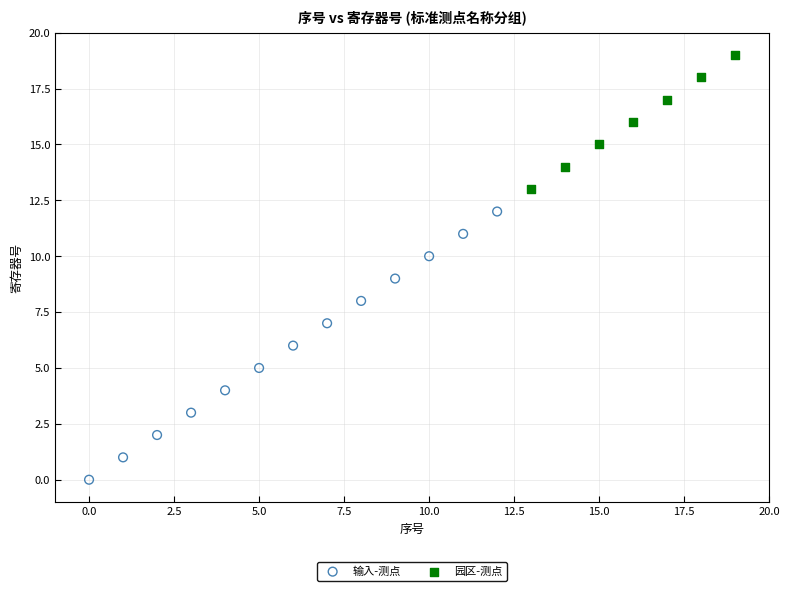

Which series has the widest spread of Y values?

输入-测点